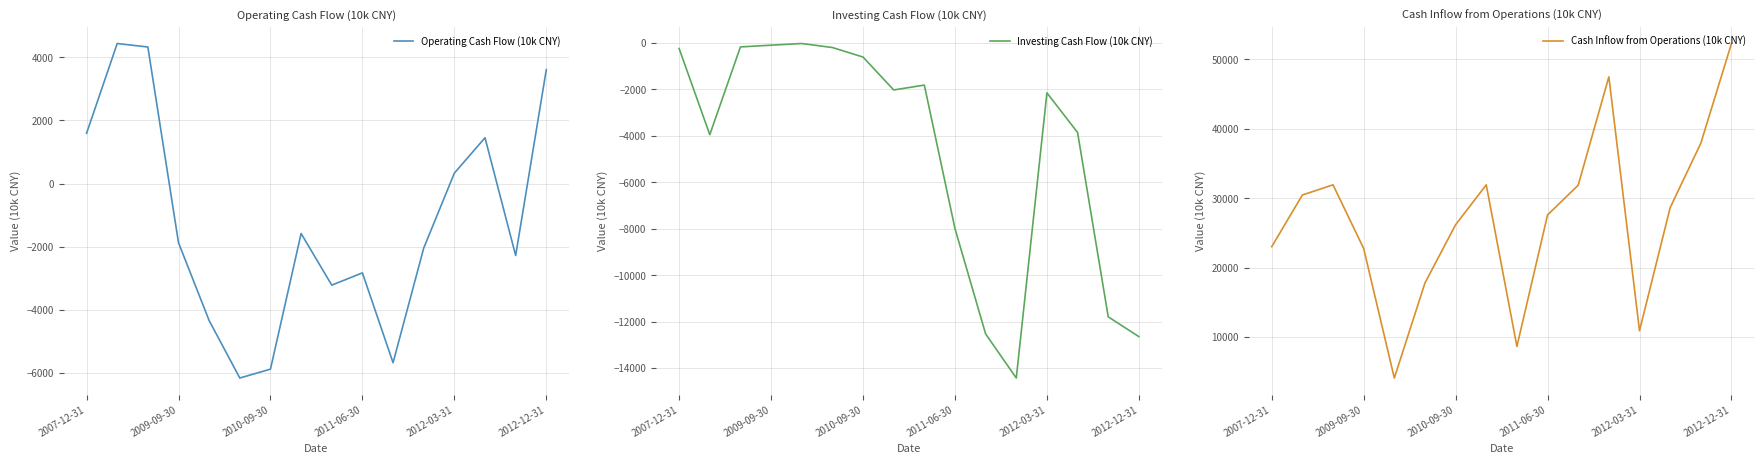

Read the Cash Inflow from Operations (10k CNY) value at 8, to the nearest 100.

8600